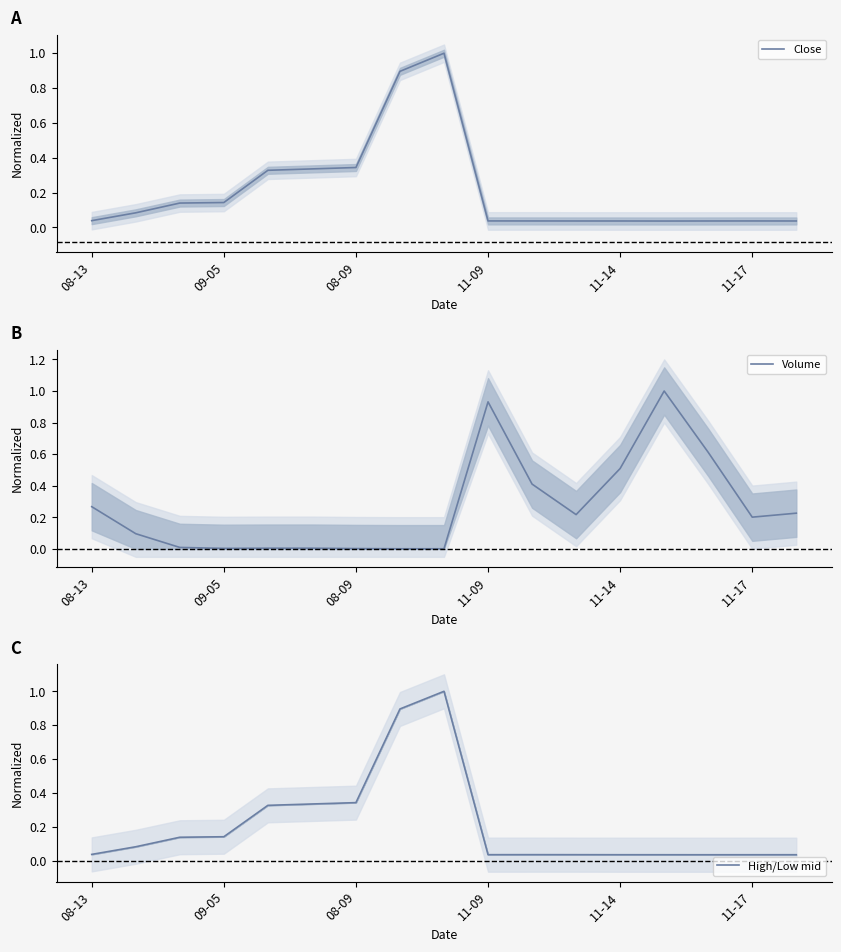

Where is the first local maximum for Close?

8